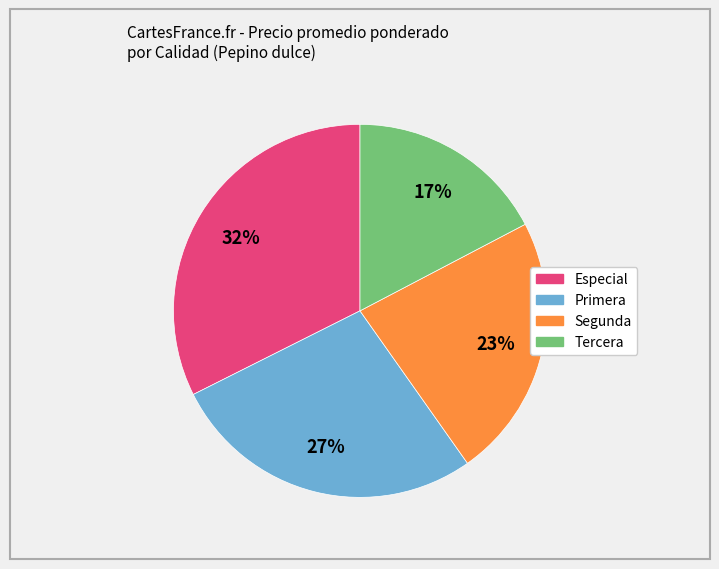

How many slices are in this pie chart?

4